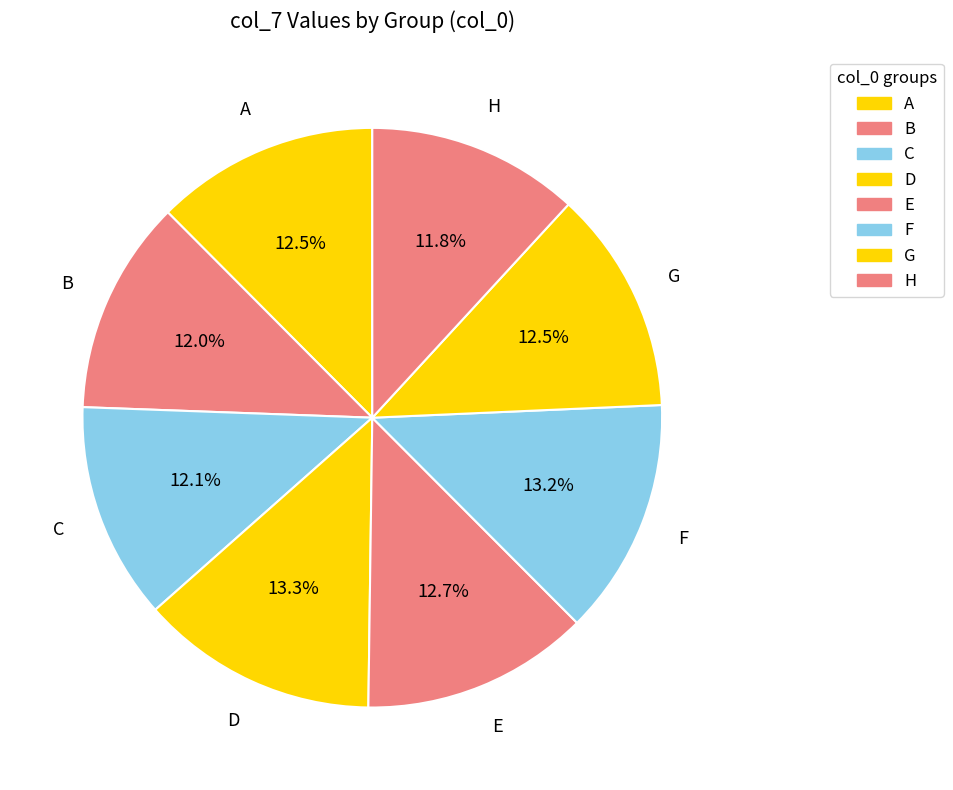

Does any single category account for the majority?

No